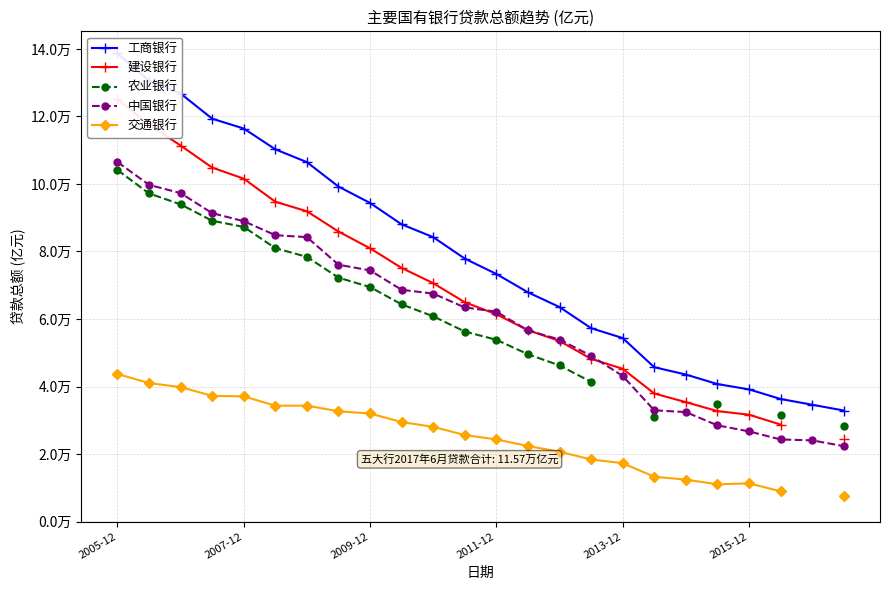

Between 13 and 15, which is larger?

13